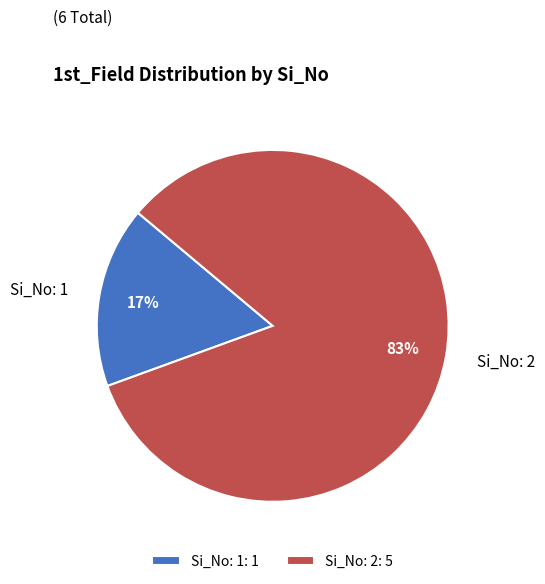

Do Si_No: 2 and Si_No: 1 together represent more than half of the pie?

Yes